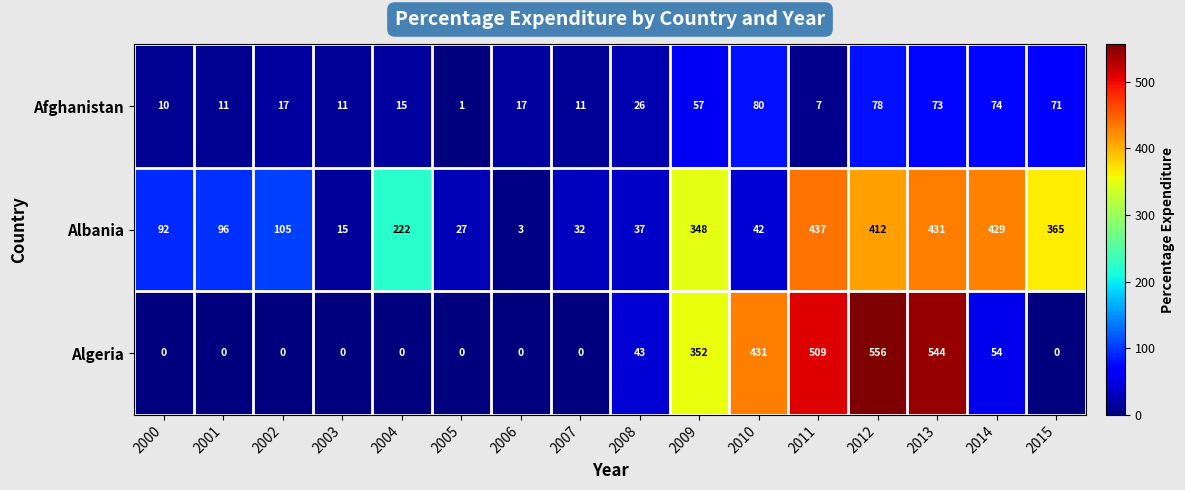

Is the value of Albania at 2015 greater than the value of Algeria at 2006?

Yes